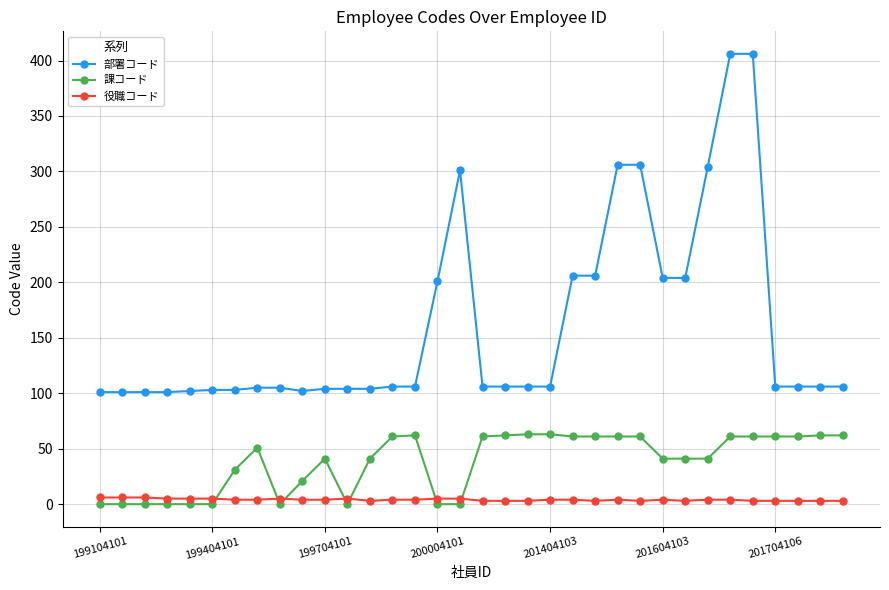

True or false: 役職コード and 部署コード intersect in this chart.

False